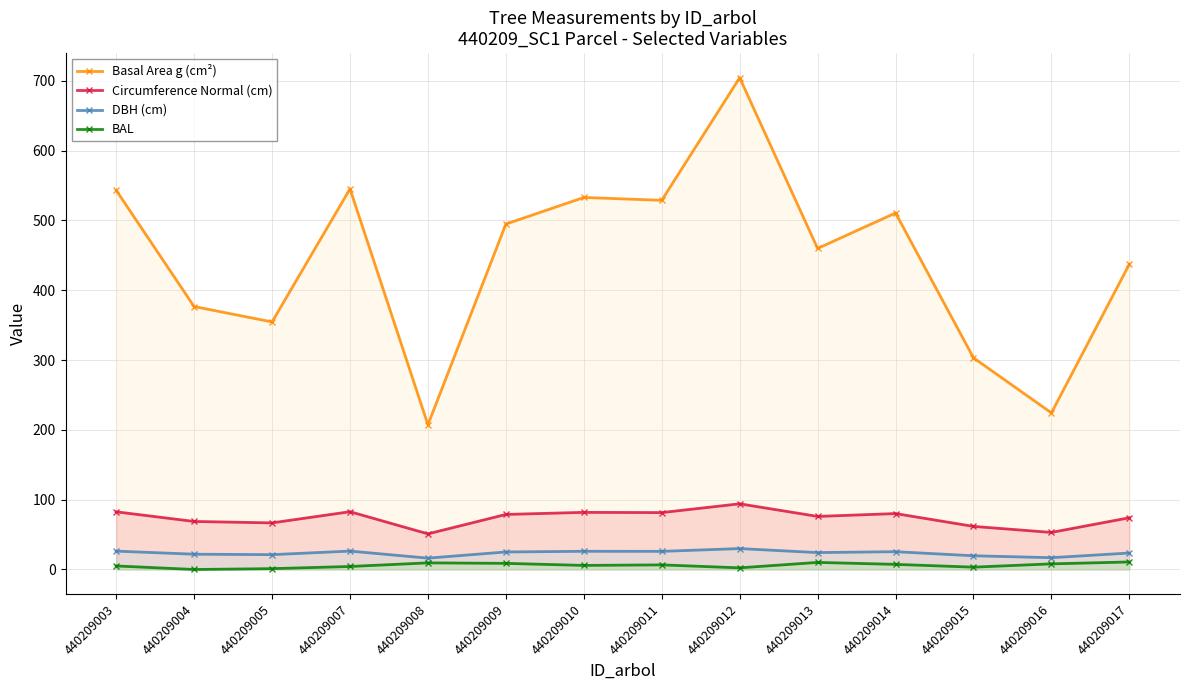

How many lines are shown in the chart?

4